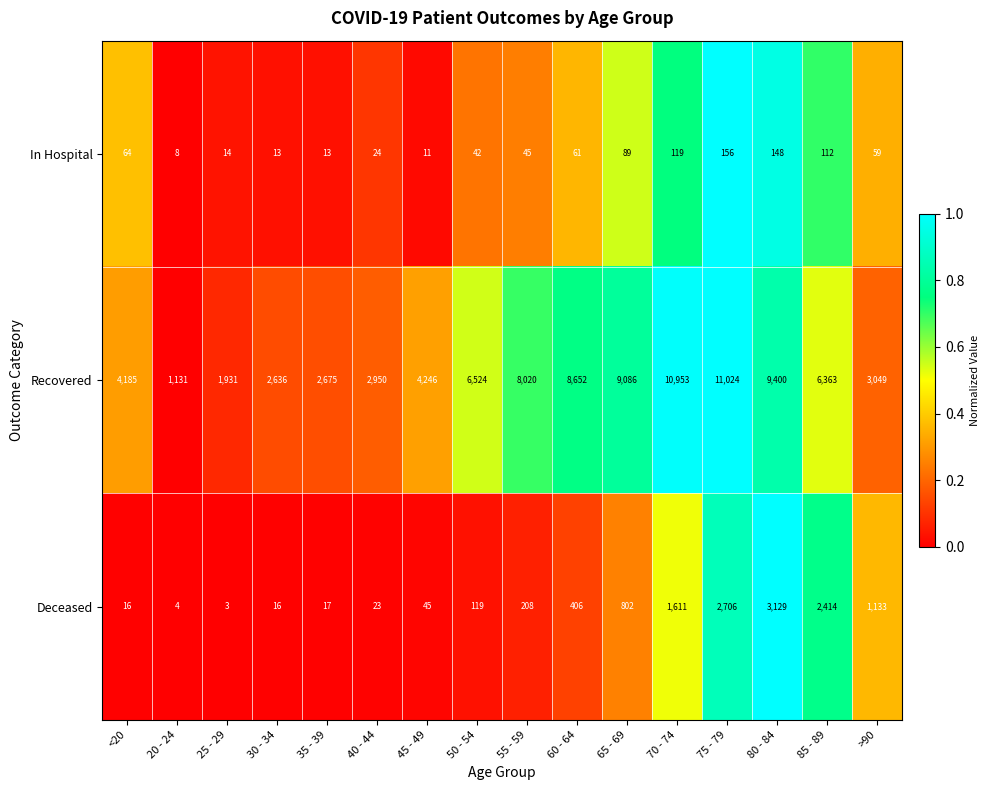

Rank the series at 20 - 24 from lowest to highest value.

Deceased, In Hospital, Recovered